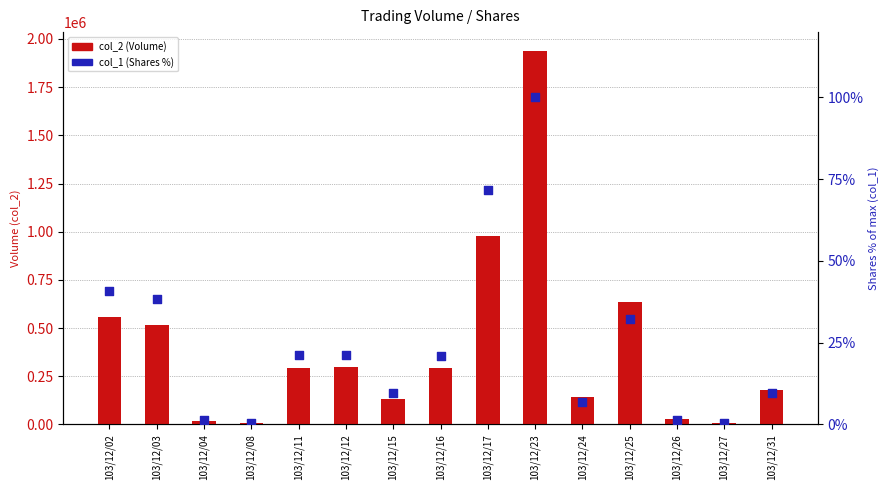

At which category is the sum across all series the highest?

103/12/23